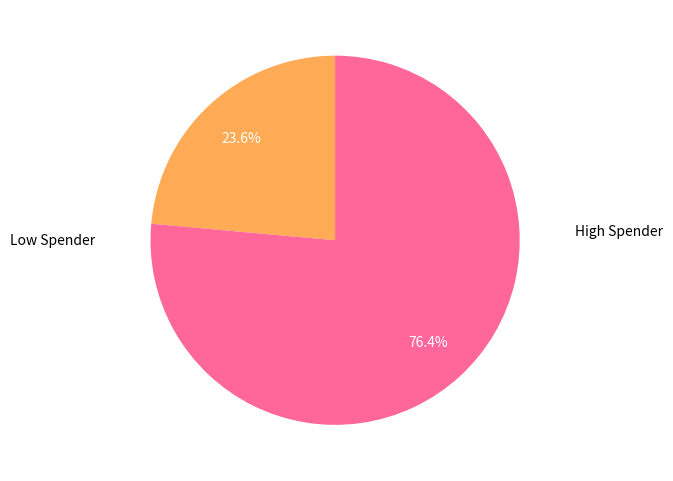

Does any single category account for the majority?

Yes